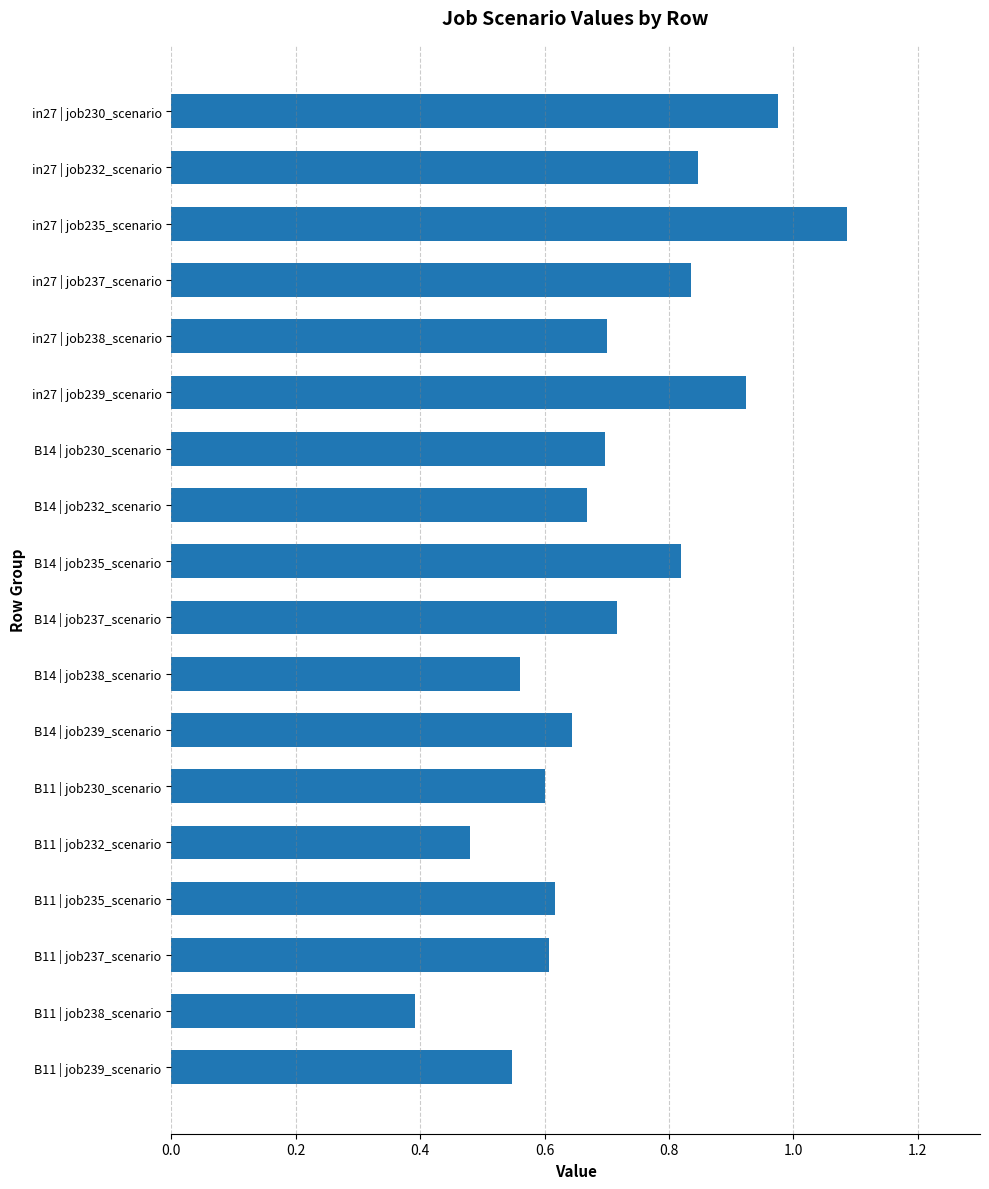

What position from the bottom is B11 | job235_scenario?

4